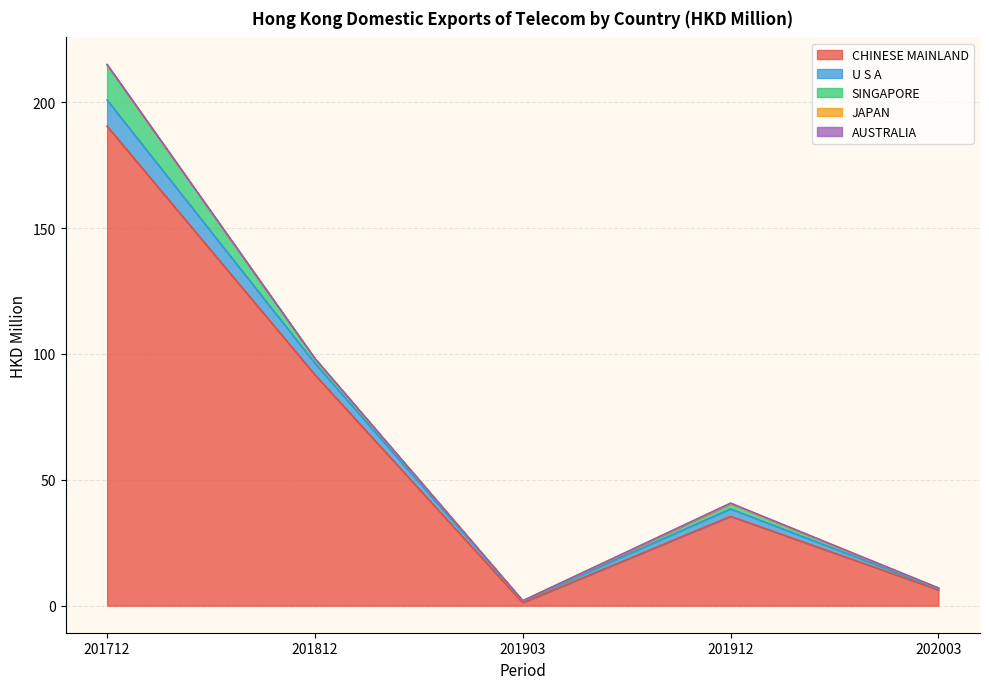

True or false: SINGAPORE and U S A intersect in this chart.

True